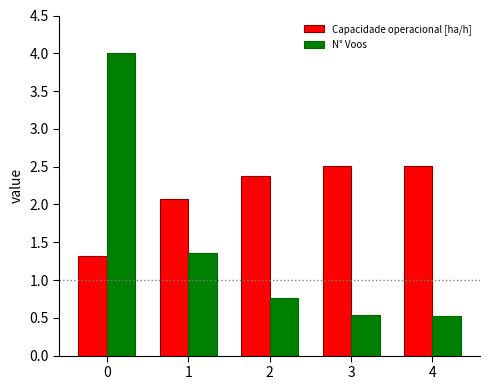

At how many categories does at least one series exceed 3?

1